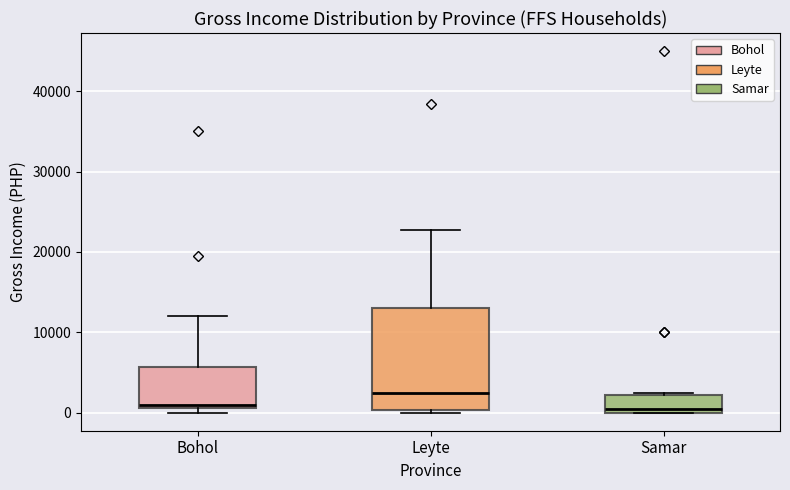

Which box is the tallest, from its lower edge to its upper edge?

Leyte